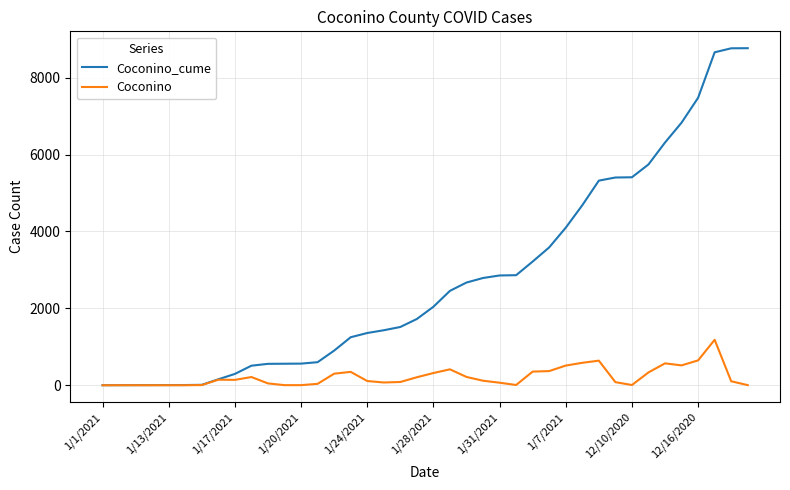

List the series in order of their peak value, highest first.

Coconino_cume, Coconino